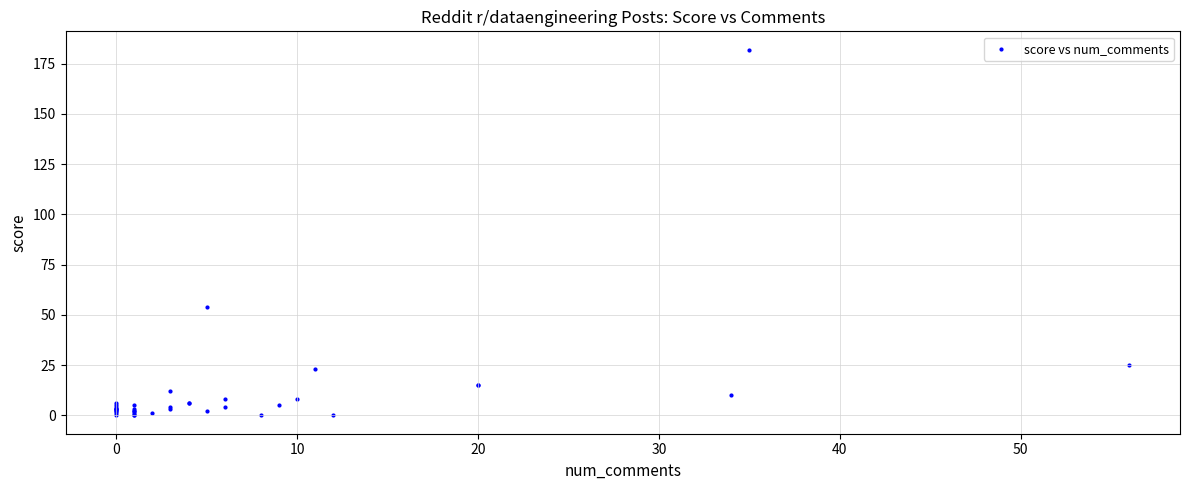

What Y value in the scatter plot is closest to 91?

54